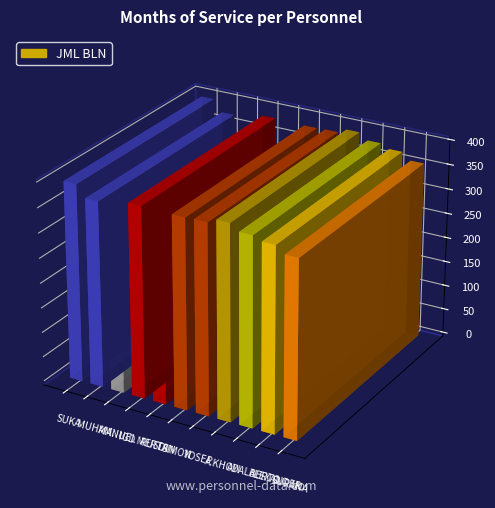

Reading left to right, extract all data points from this chart.

397	373	266	384	210	382	383	392	379	371	357